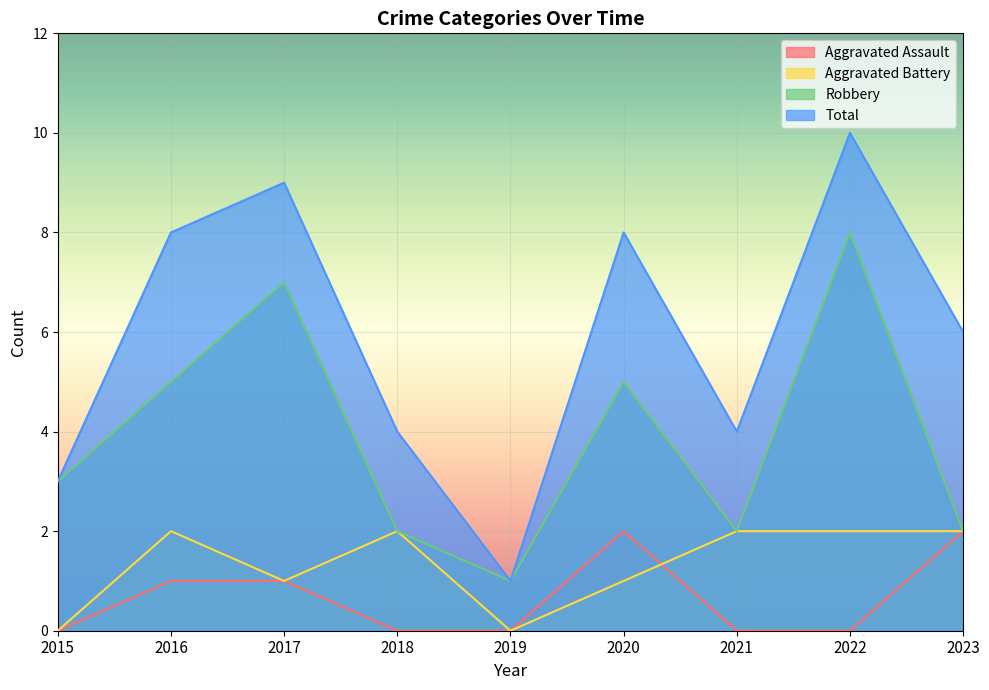

The Aggravated Assault series shows -1 at 2018. True or false?

False